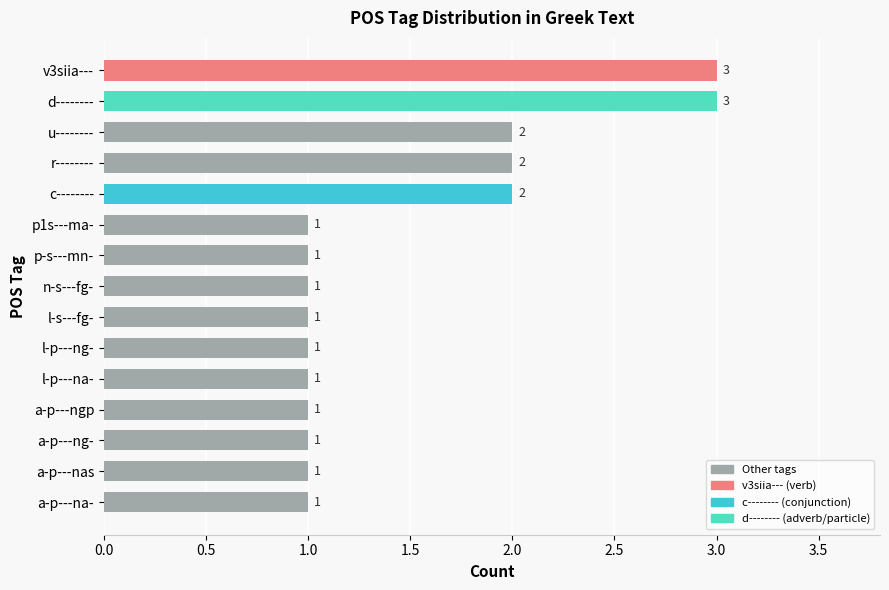

How many values are between 1 and 2?

13